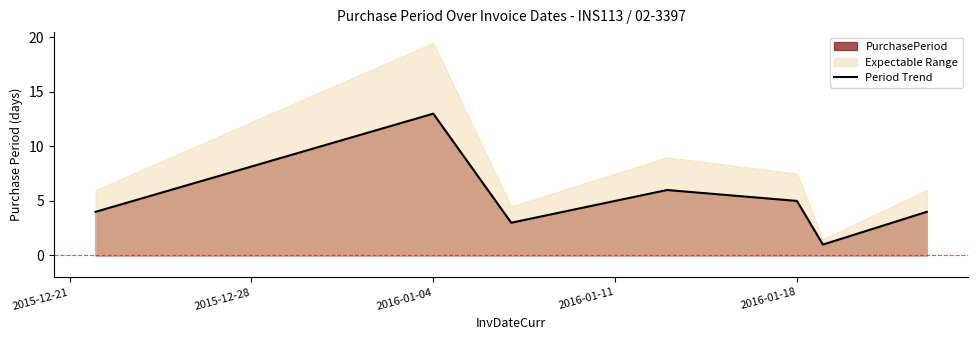

True or false: Period Trend has a value of 13 at 2016-01-04.

True